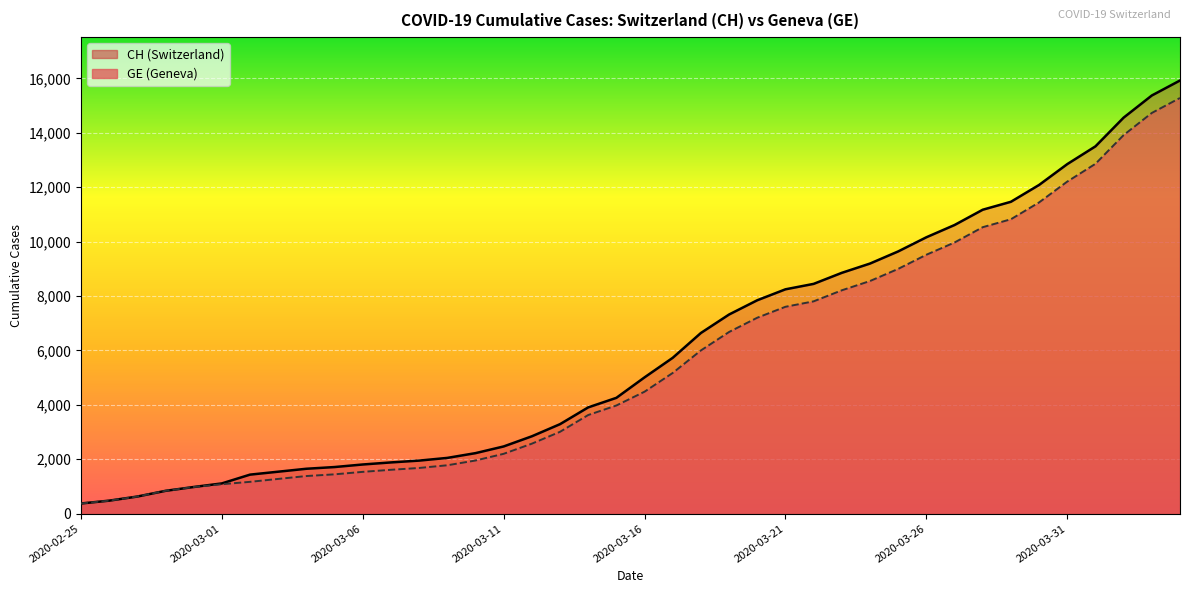

What is the label of the 14th point from the right?

2020-03-22